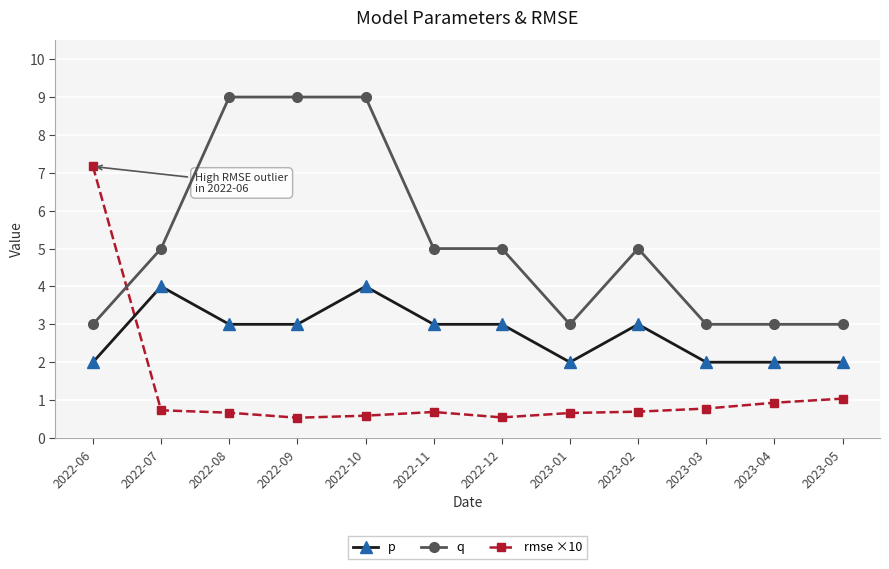

Reading right to left, what are all the values shown in this chart?

p: 2.0	2.0	2.0	3.0	2.0	3.0	3.0	4.0	3.0	3.0	4.0	2.0
q: 3.0	3.0	3.0	5.0	3.0	5.0	5.0	9.0	9.0	9.0	5.0	3.0
rmse ×10: 1.0	0.9	0.8	0.7	0.7	0.5	0.7	0.6	0.5	0.7	0.7	7.2